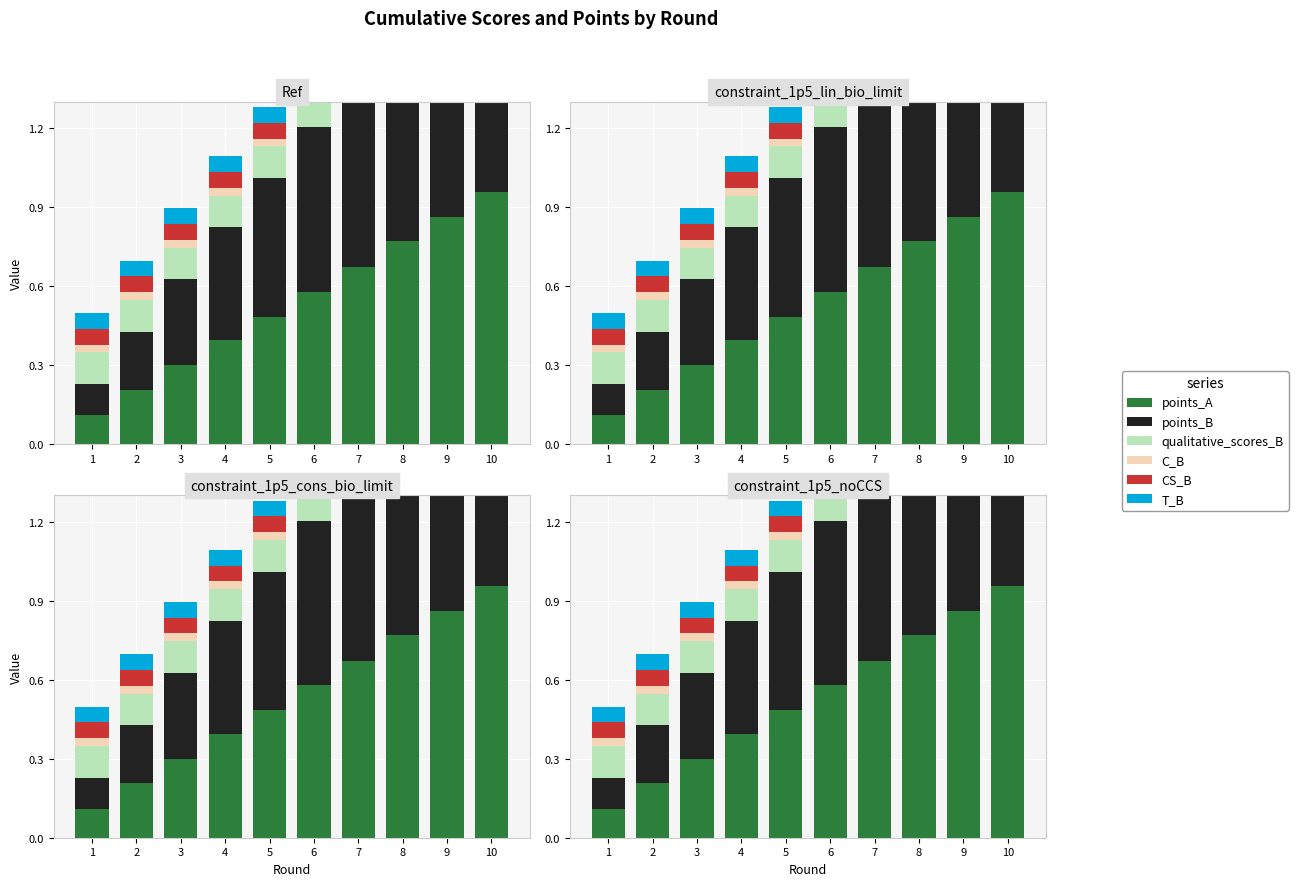

Reading left to right, list all the values displayed in this chart.

points_A: 1=0.1	2=0.2	3=0.3	4=0.4	5=0.5	6=0.6	7=0.7	8=0.8	9=0.9	10=1.0
points_B: 1=0.1	2=0.2	3=0.3	4=0.4	5=0.5	6=0.6	7=0.7	8=0.8	9=0.9	10=1.0
qualitative_scores_B: 1=0.1	2=0.1	3=0.1	4=0.1	5=0.1	6=0.1	7=0.1	8=0.1	9=0.1	10=0.1
C_B: 1=0.0	2=0.0	3=0.0	4=0.0	5=0.0	6=0.0	7=0.0	8=0.0	9=0.0	10=0.0
CS_B: 1=0.1	2=0.1	3=0.1	4=0.1	5=0.1	6=0.1	7=0.1	8=0.1	9=0.1	10=0.1
T_B: 1=0.1	2=0.1	3=0.1	4=0.1	5=0.1	6=0.1	7=0.1	8=0.1	9=0.1	10=0.1